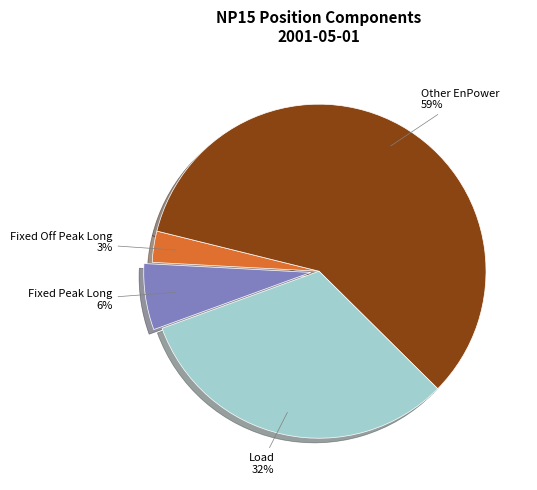

Is there any slice that represents more than half of the pie?

Yes